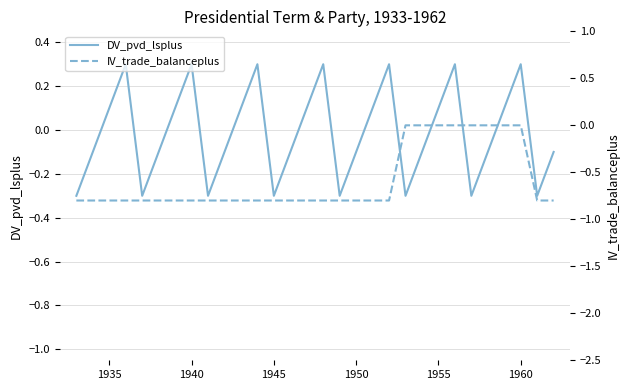

What is the minimum value for DV_pvd_lsplus?

-0.3